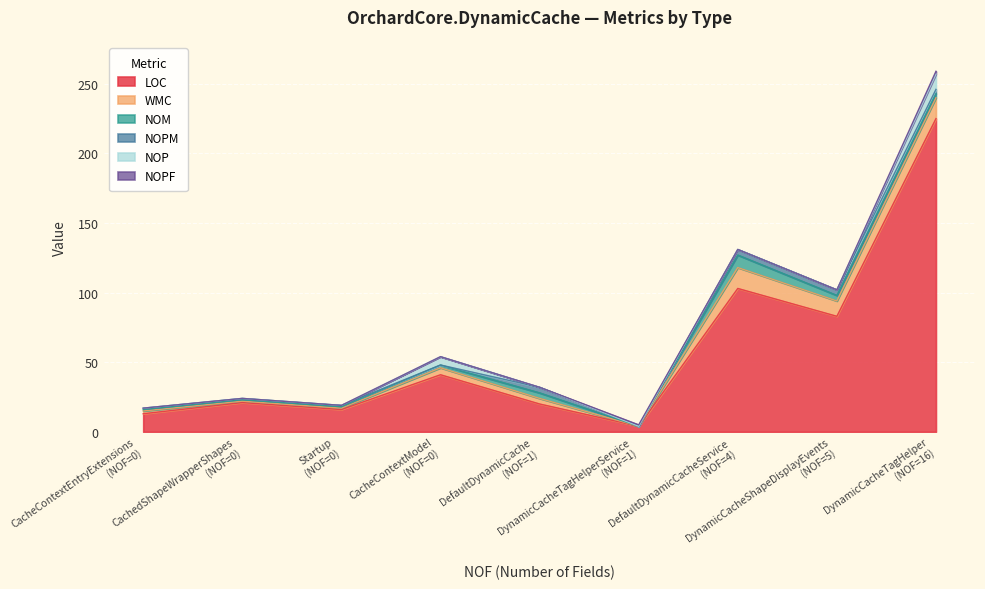

What is the label of the 7th point from the right?

Startup